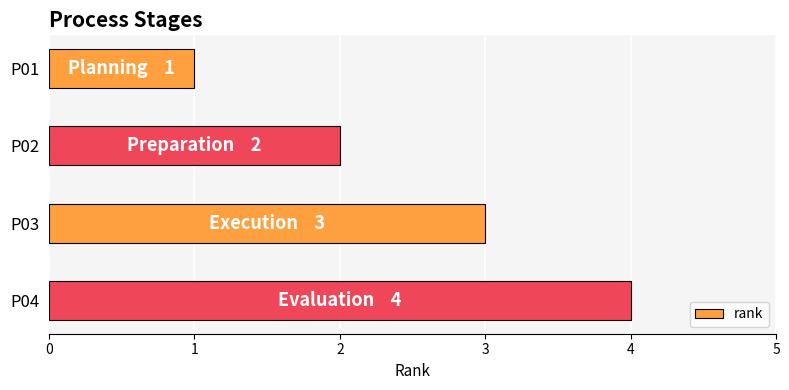

What is the change in value from P01 to P02?

+1